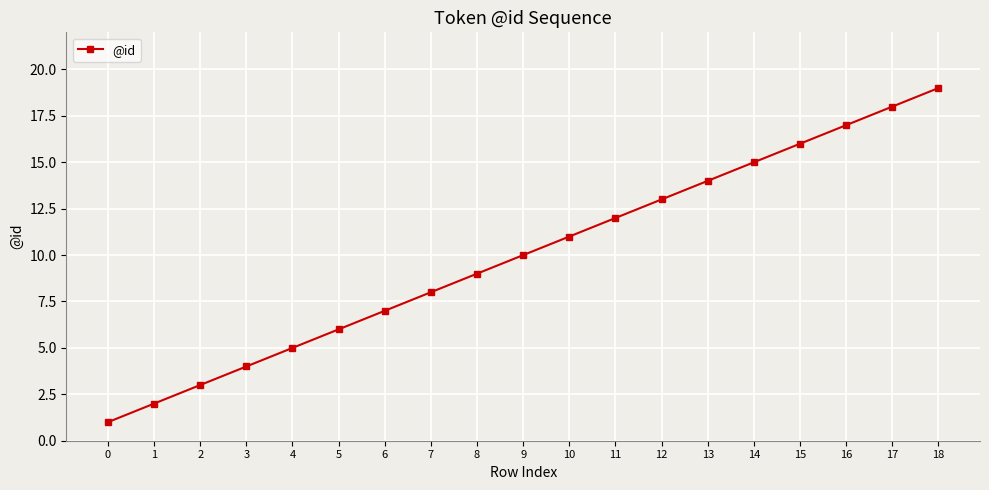

Approximately how many times larger is the value at 8 compared to 13?

0.6